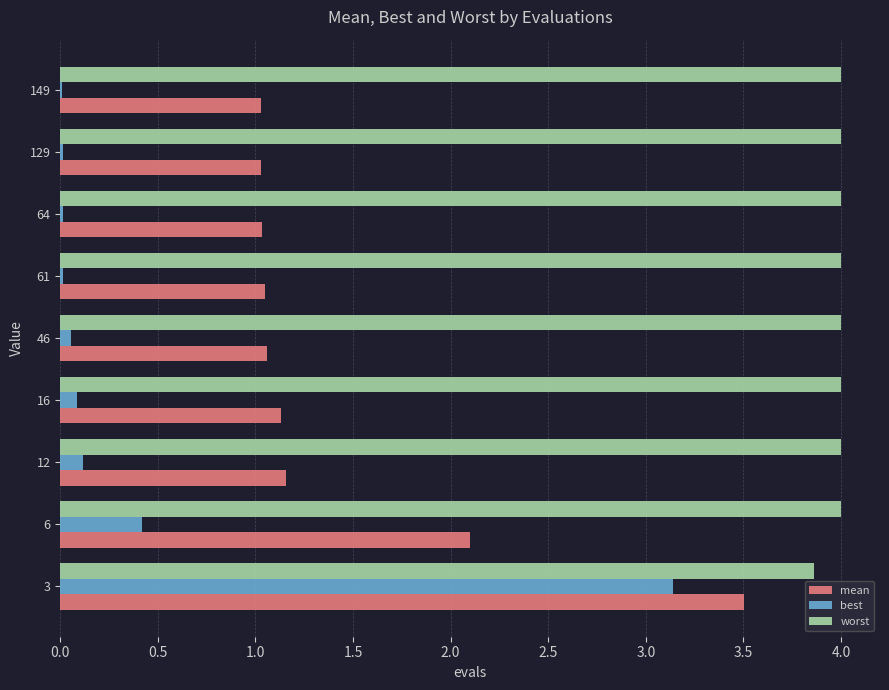

How many categories are shown in the chart?

9